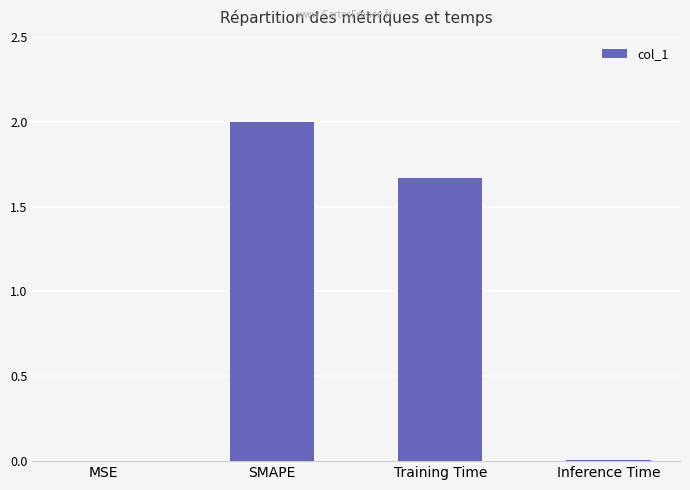

At which category does the chart reach its peak across all series?

SMAPE